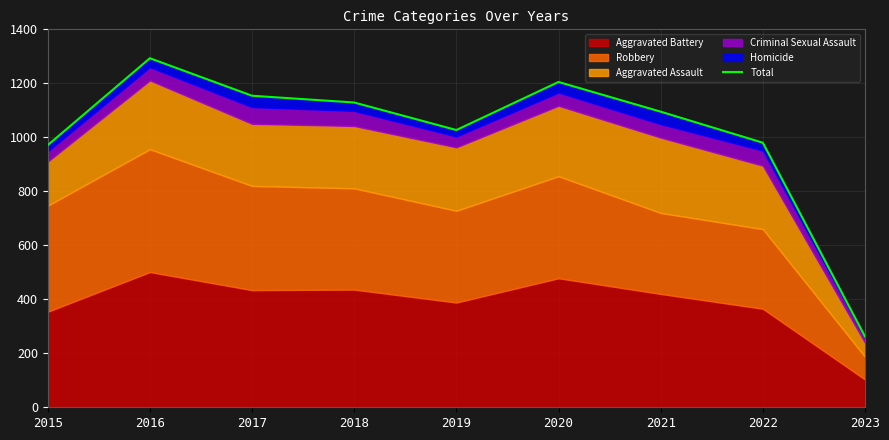

What is the smallest value displayed?

262